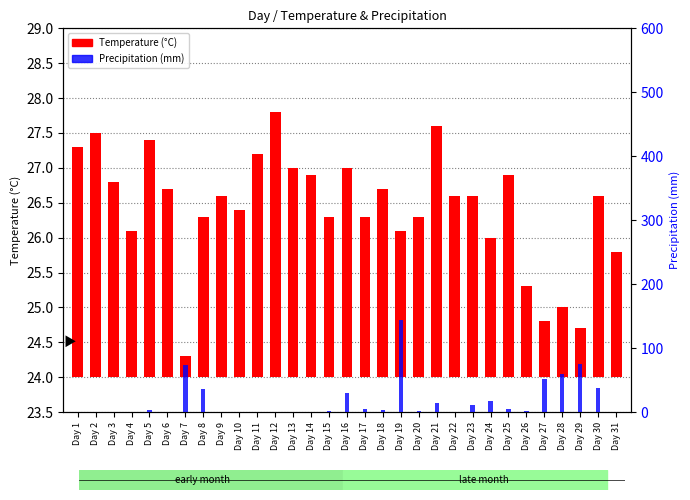

What is the difference between the maximum and minimum values in the Precipitation (mm) series?

144.0